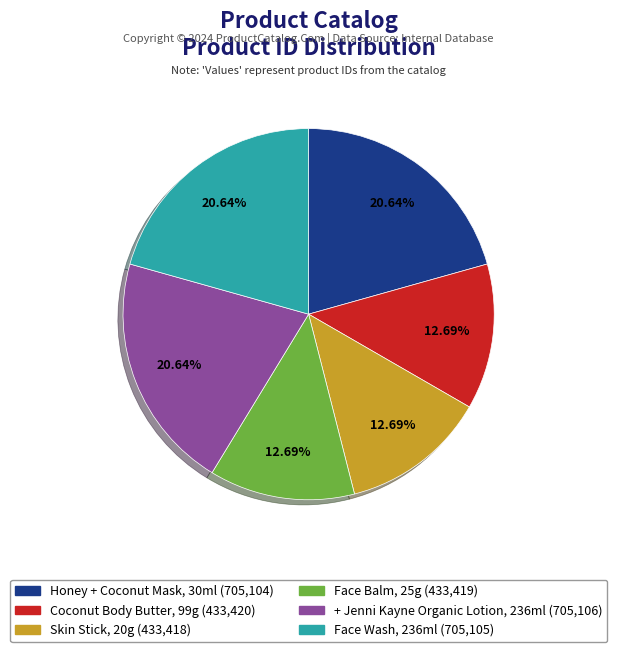

Approximately how many times larger is the value at Face Wash, 236ml (705,105) compared to Face Balm, 25g (433,419)?

1.6